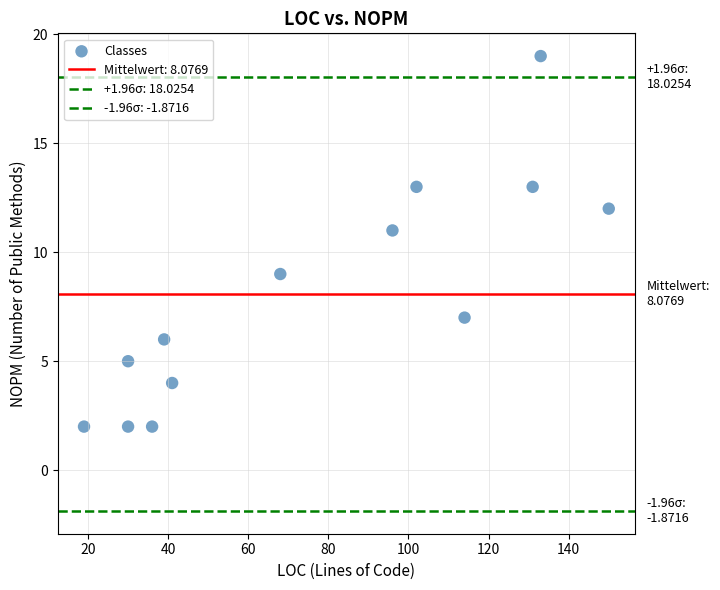

Count the number of points in this scatter plot.

13